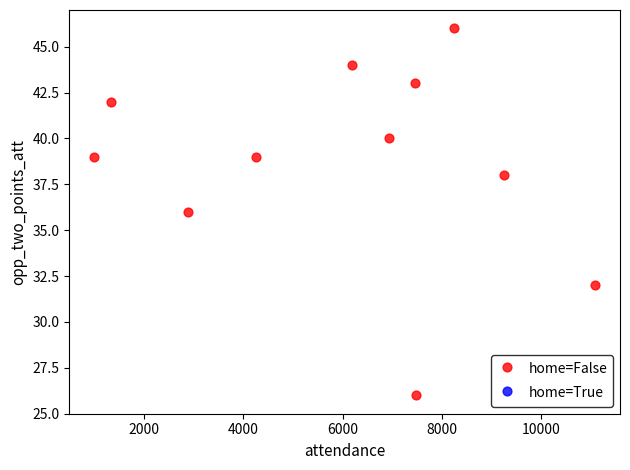

What is the range of Y values (max minus min)?

20